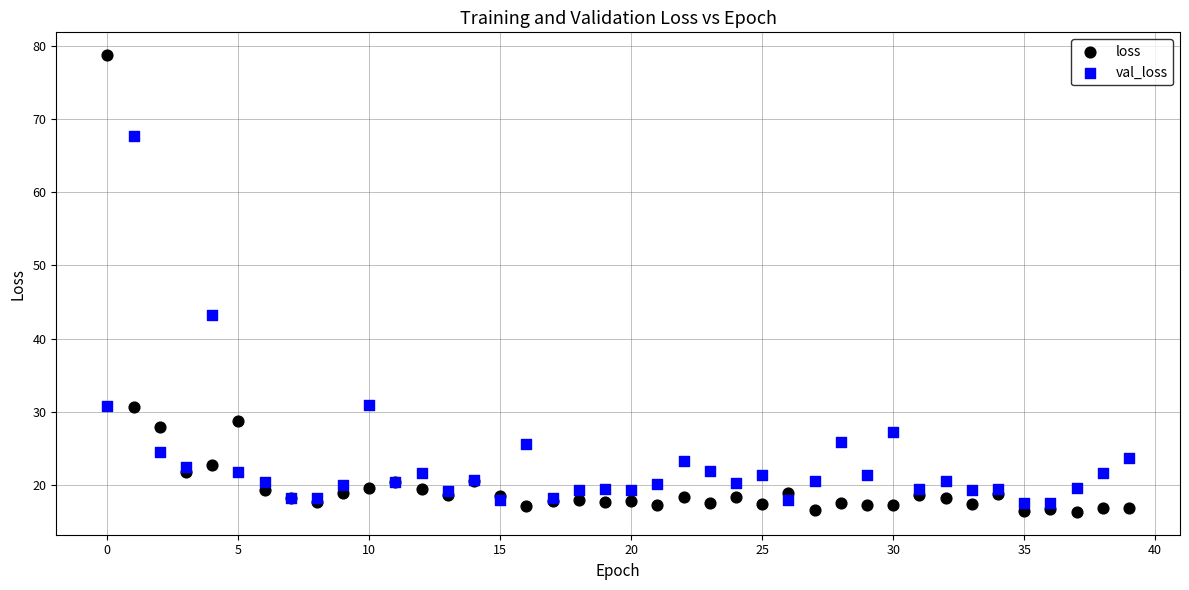

Across all series, what Y value is closest to 47?

43.2